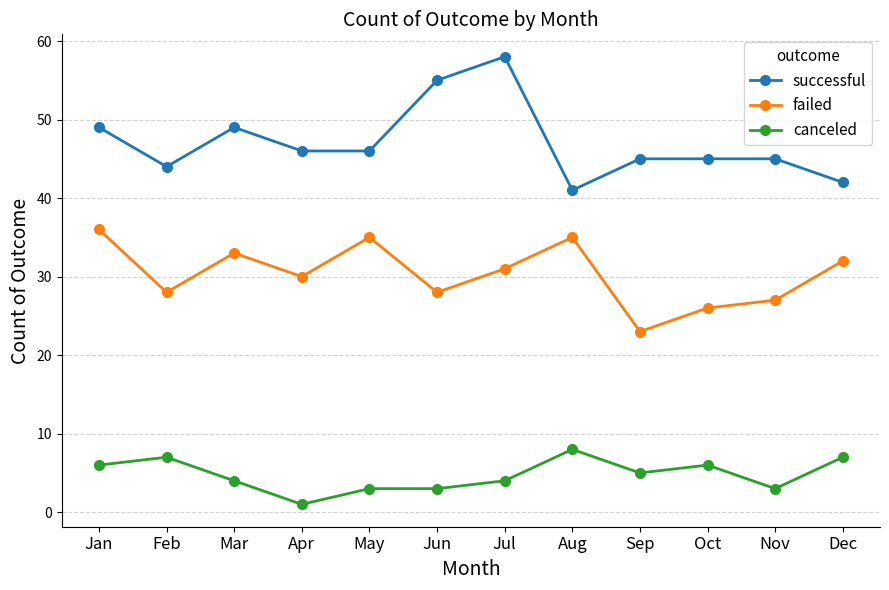

The successful series shows 77 at Oct. True or false?

False